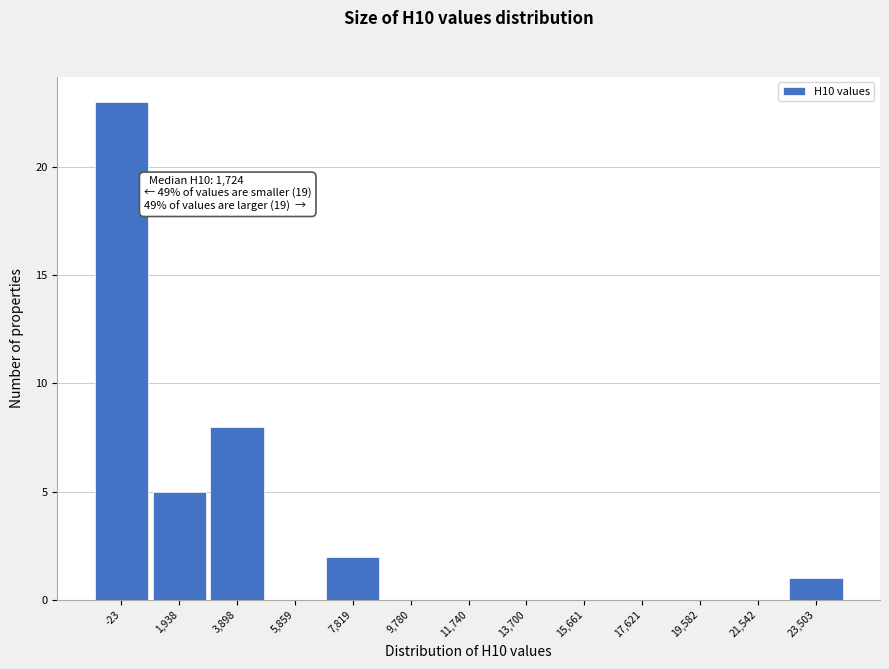

Reading right to left, transcribe all the data shown in this chart.

23,503=1	21,542=0	19,582=0	17,621=0	15,661=0	13,700=0	11,740=0	9,780=0	7,819=2	5,859=0	3,898=8	1,938=5	-23=23